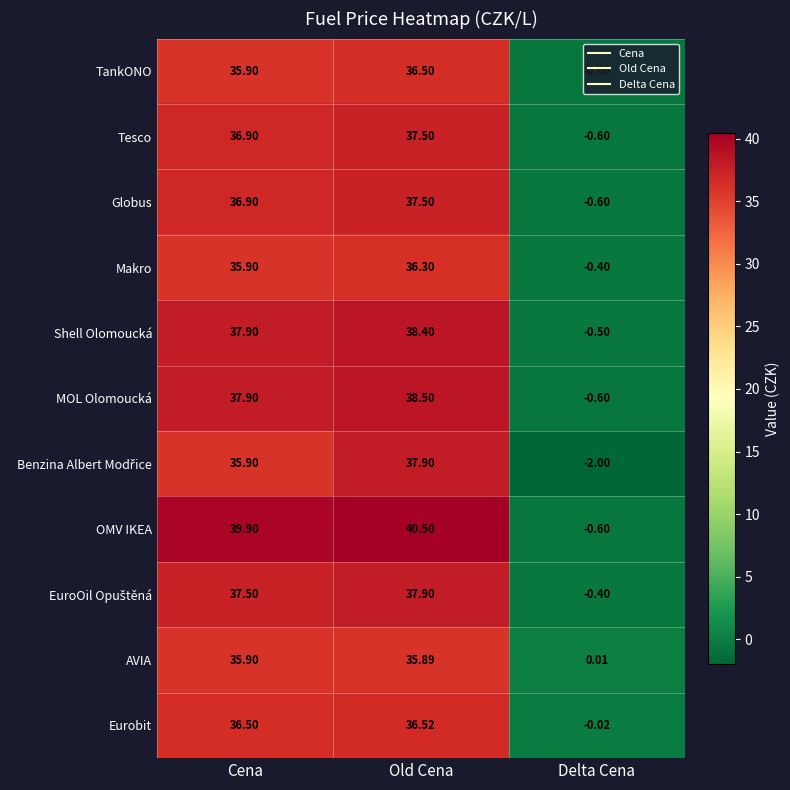

Rank the categories by Makro value from highest to lowest.

Old Cena, Cena, Delta Cena